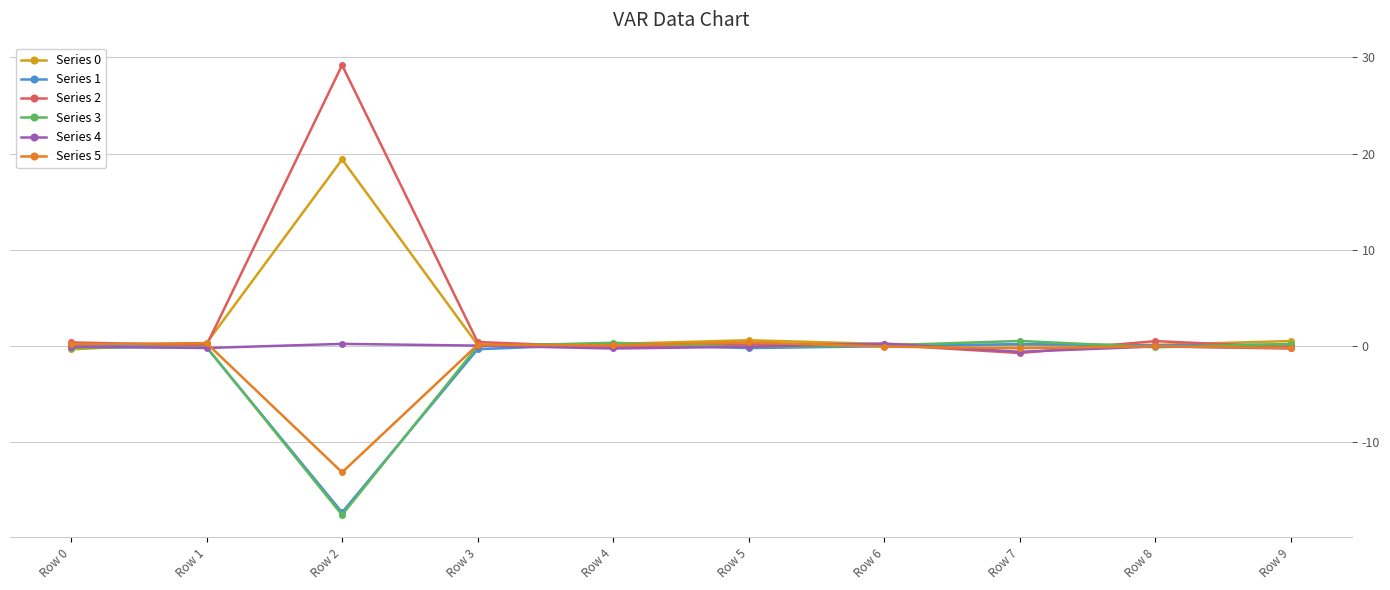

Which series has the widest spread of values?

Series 2